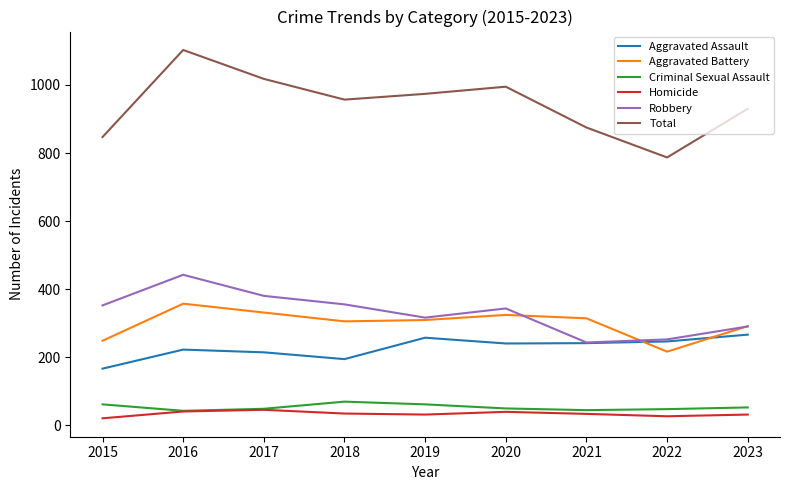

What are all the series names shown in the legend?

Aggravated Assault, Aggravated Battery, Criminal Sexual Assault, Homicide, Robbery, Total